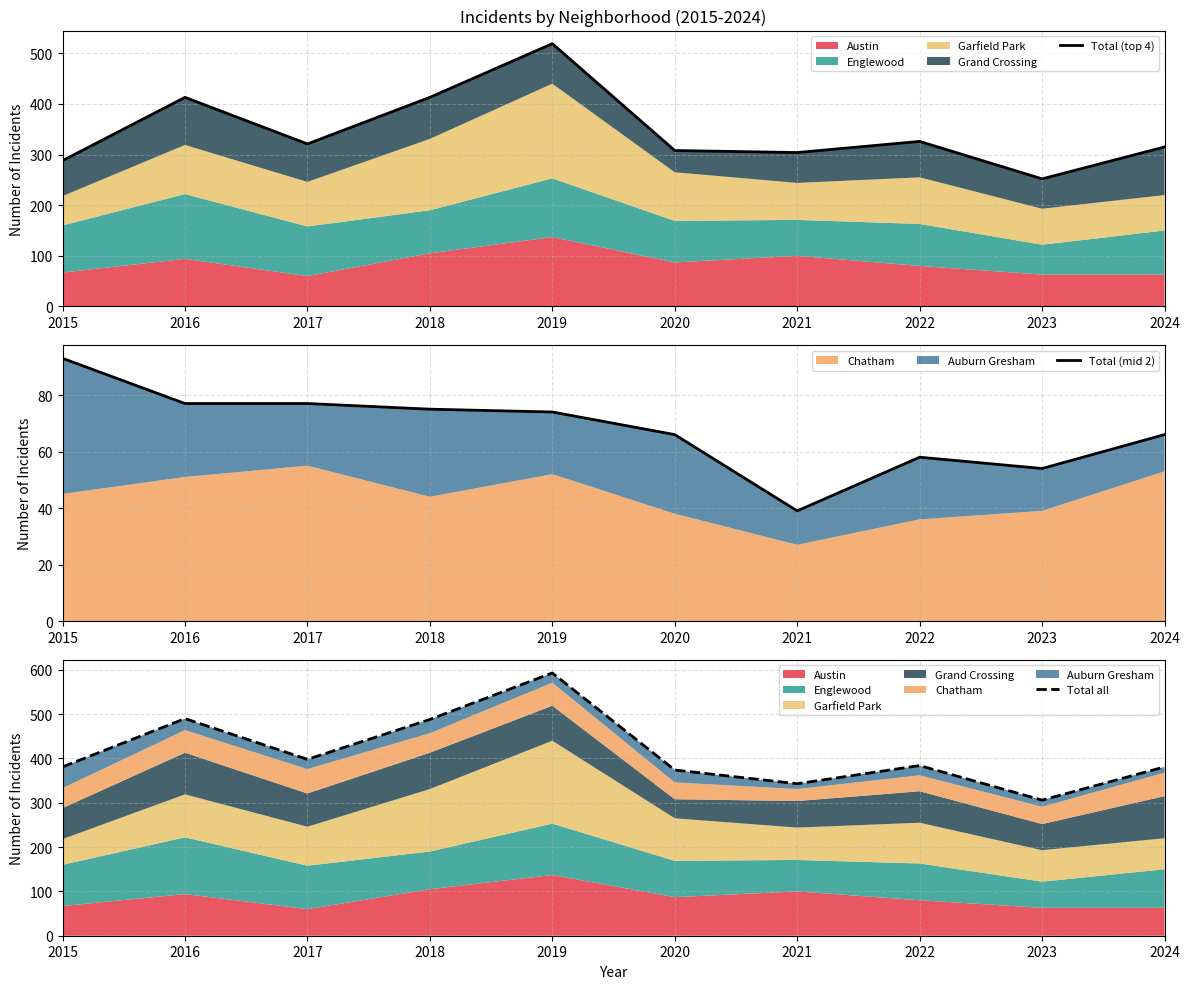

Which has a higher value, 2021 or 2018?

2018